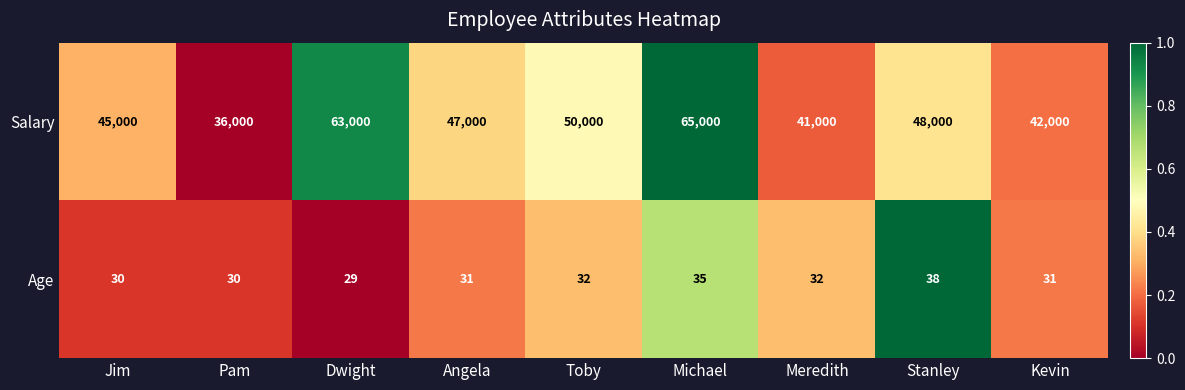

Rank the series by their average value, from highest to lowest.

Salary, Age